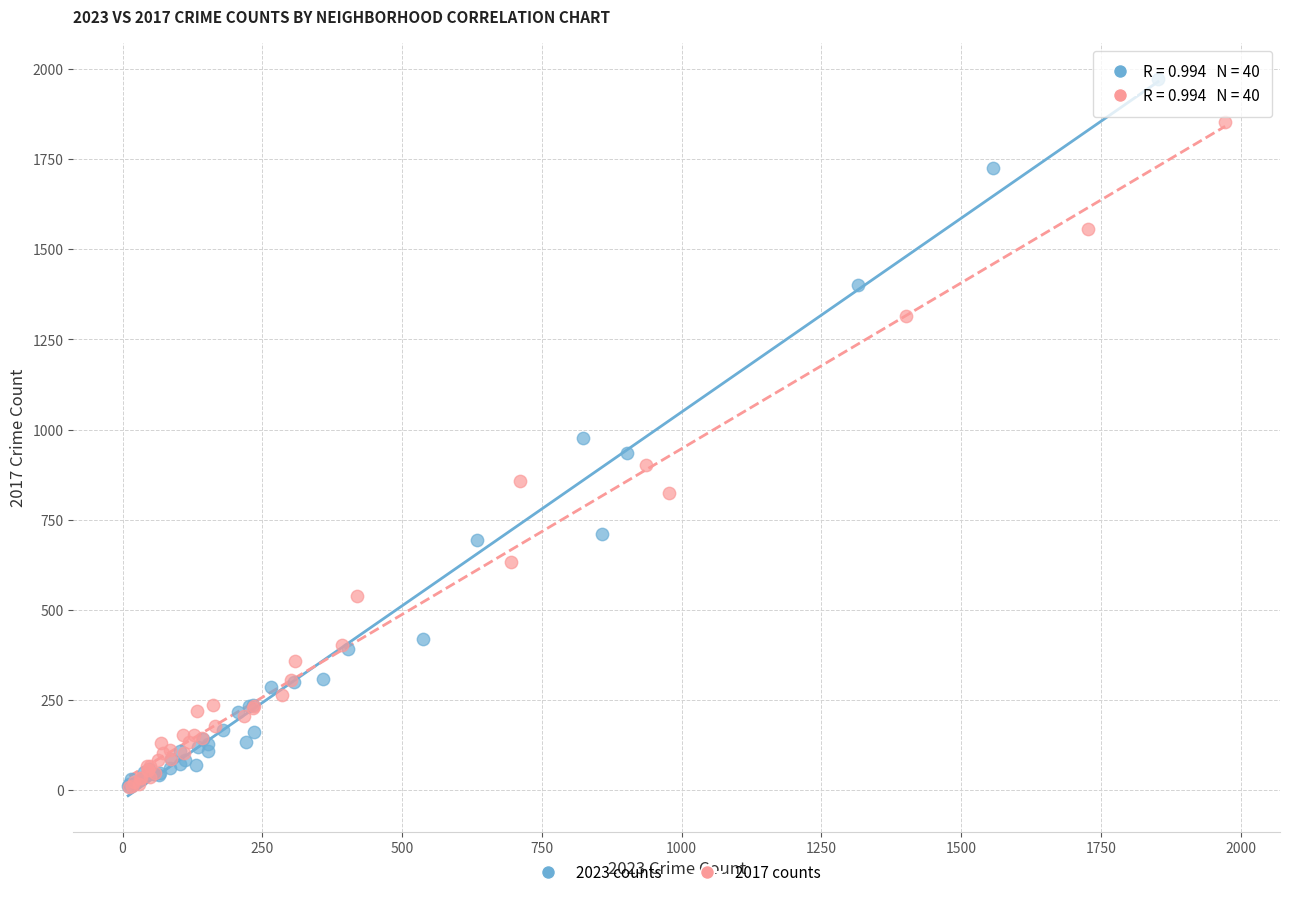

Which series has the largest Y range (max minus min)?

2023 counts